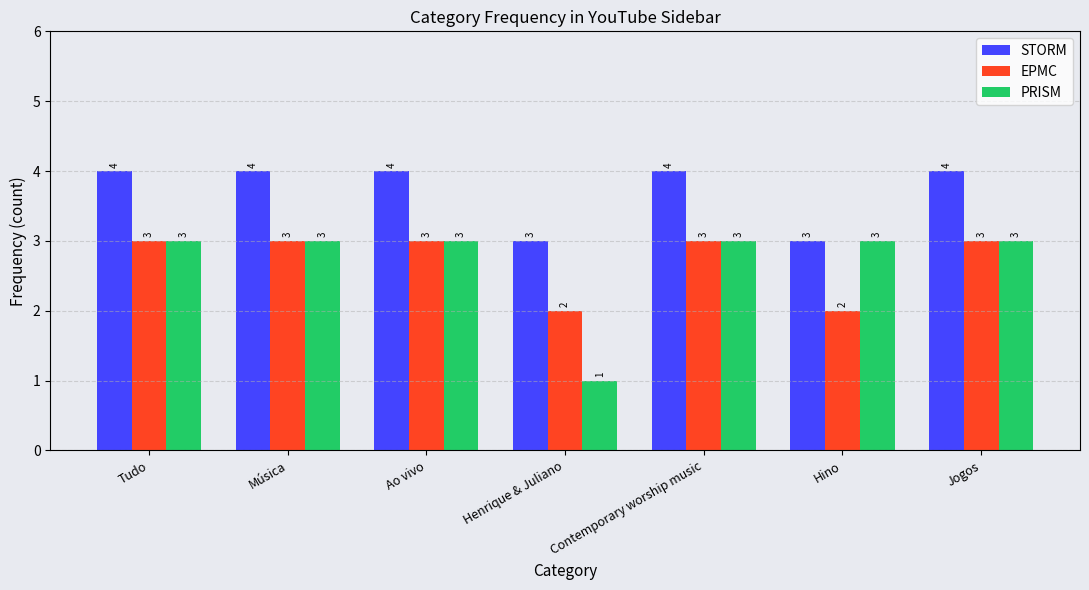

Rank the series at Henrique & Juliano from highest to lowest value.

STORM, EPMC, PRISM